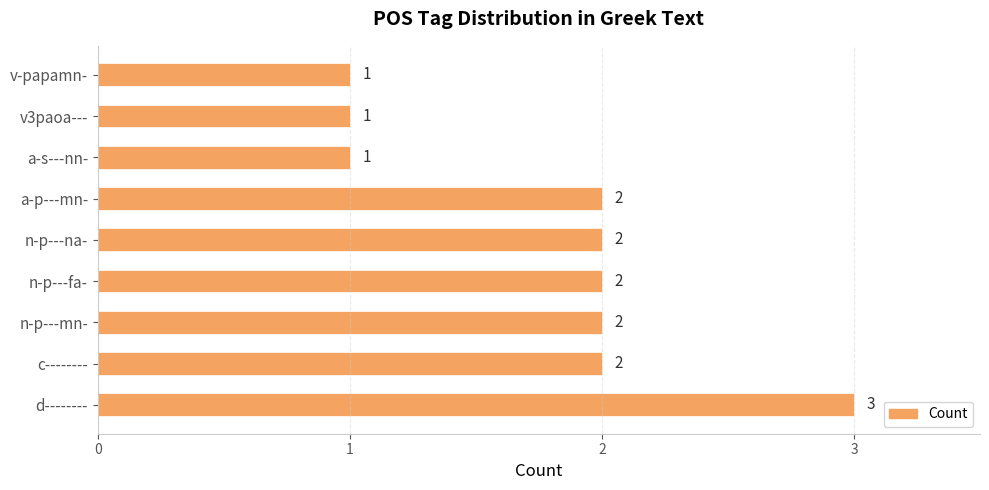

How many categories are shown in the chart?

9